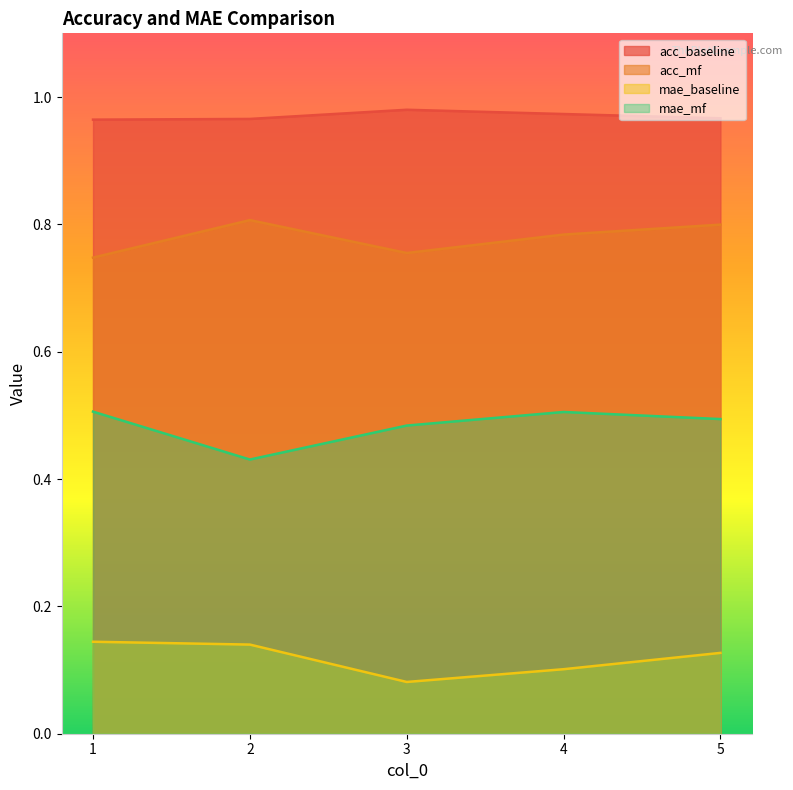

What is the total value across all series at 3?

2.3